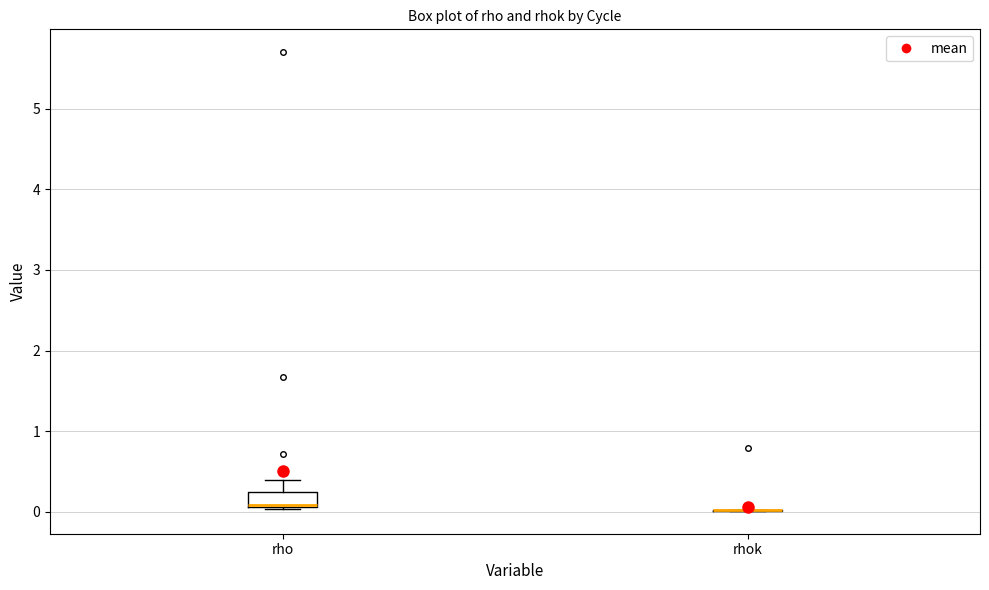

Which box is the tallest, from its lower edge to its upper edge?

rho